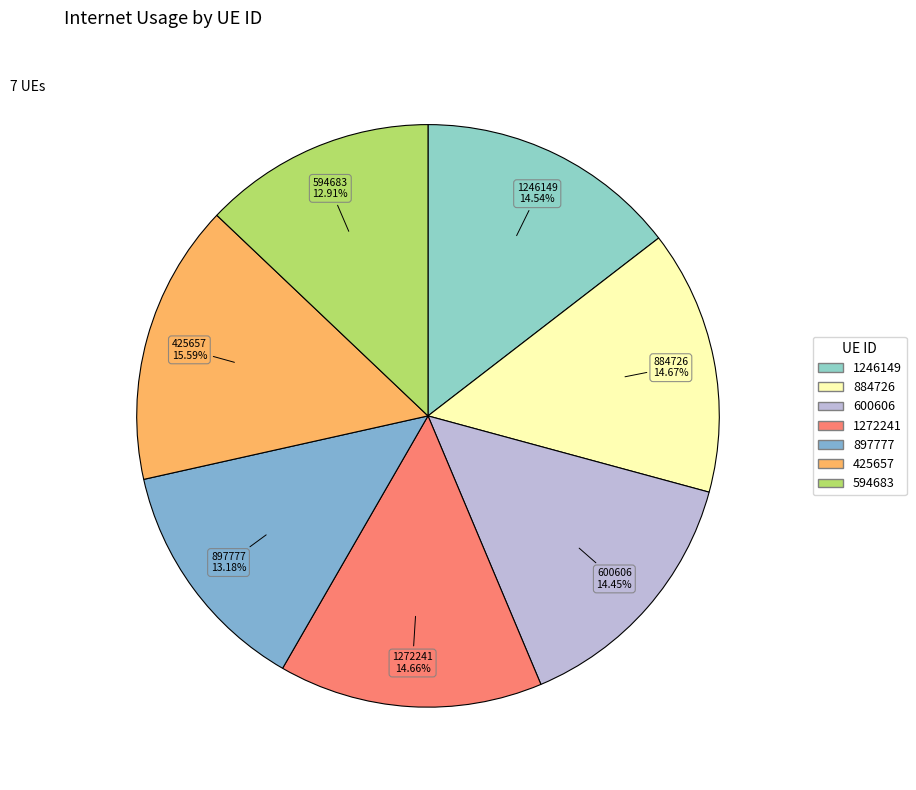

How many segments does this pie chart have?

7